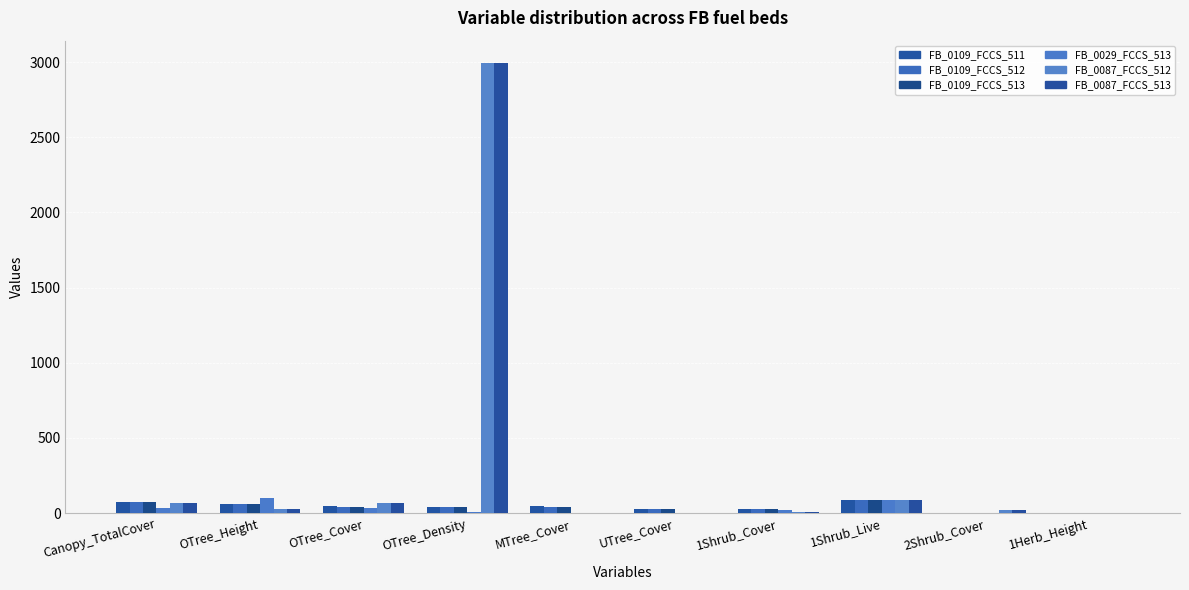

Count the number of categories in the chart.

10